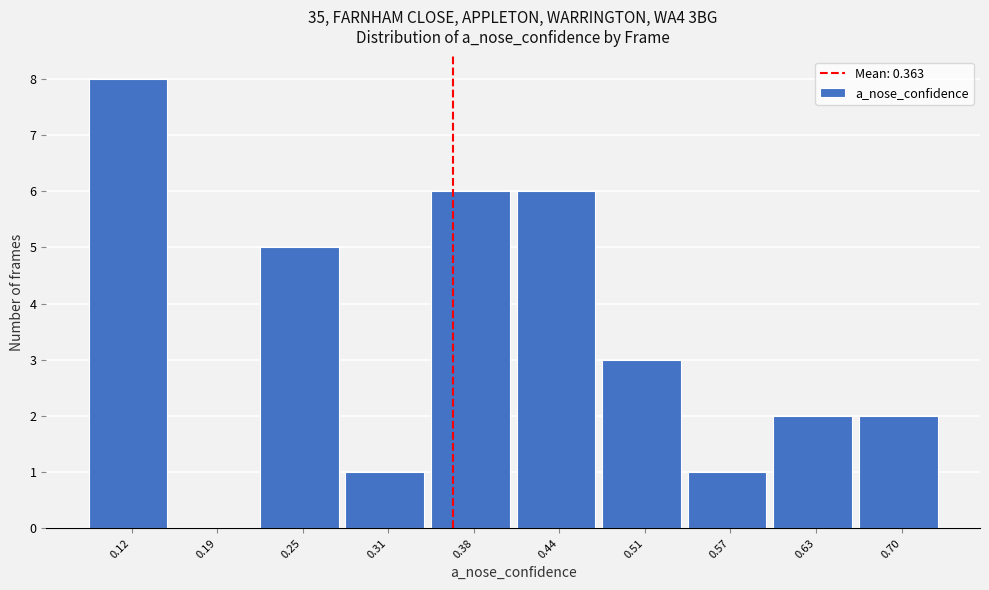

Reading left to right, list every bar in this chart as the range it spans on the x-axis followed by its height. Neither the bar edges nor the heights are printed on the chart, so give them approximately, as read against the axes.

0.09 to 0.16: 8
0.16 to 0.22: 0
0.22 to 0.28: 5
0.28 to 0.35: 1
0.35 to 0.41: 6
0.41 to 0.47: 6
0.47 to 0.54: 3
0.54 to 0.60: 1
0.60 to 0.67: 2
0.67 to 0.73: 2